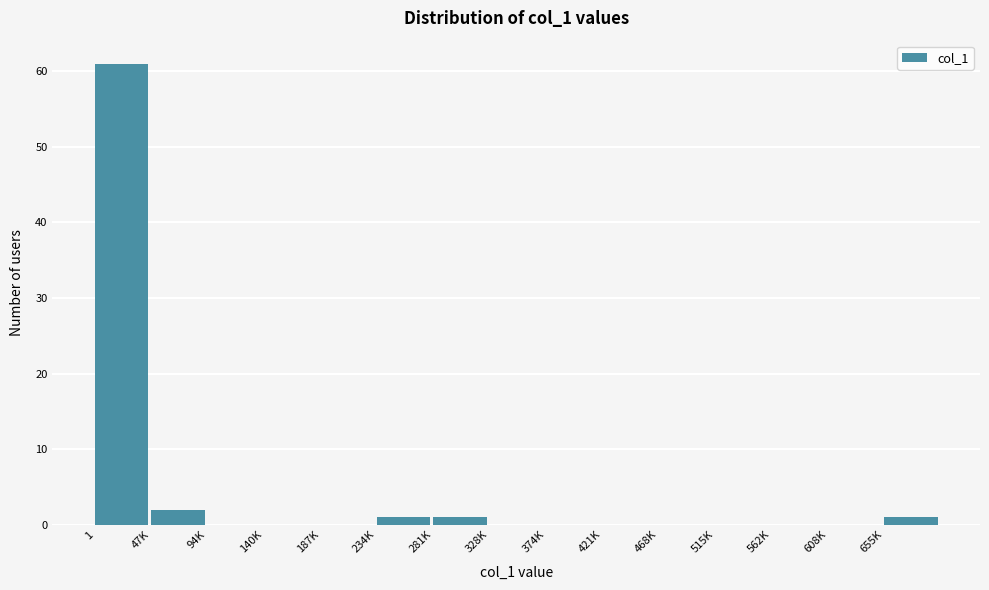

Reading left to right, transcribe all the data shown in this chart.

1=61	47K=2	94K=0	140K=0	187K=0	234K=1	281K=1	328K=0	374K=0	421K=0	468K=0	515K=0	562K=0	608K=0	655K=1